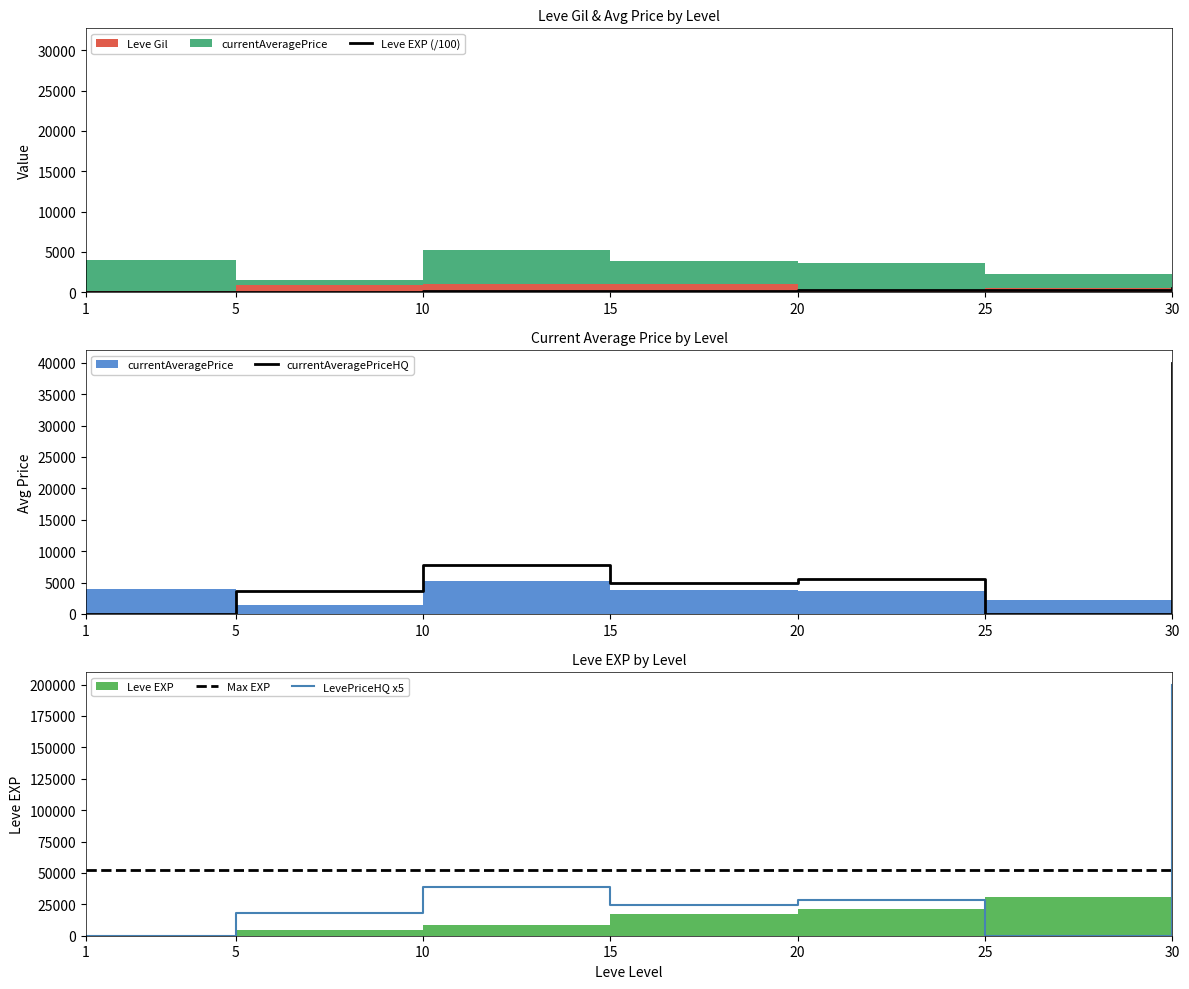

The value of Max EXP at 20 is 52220.0. True or false?

True